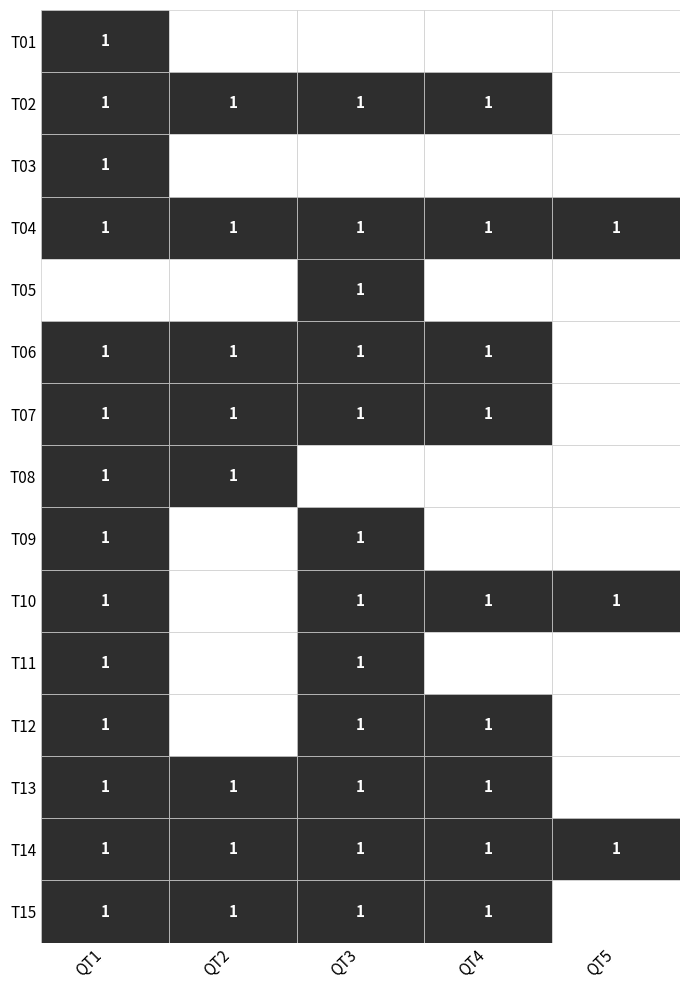

The T13 series shows 0 at T03. True or false?

False